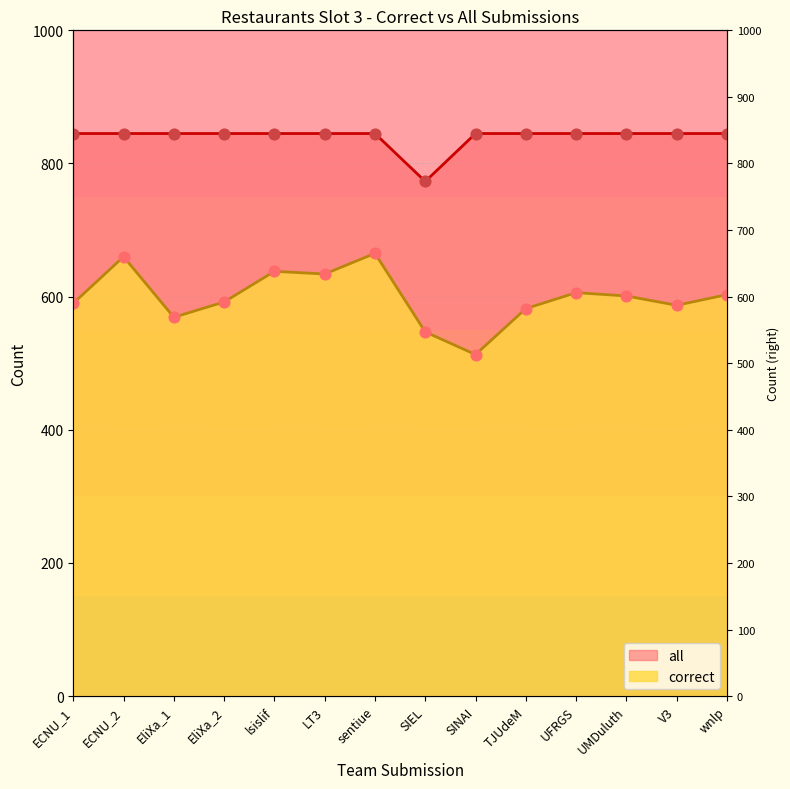

Which series has the largest Y range (max minus min)?

correct